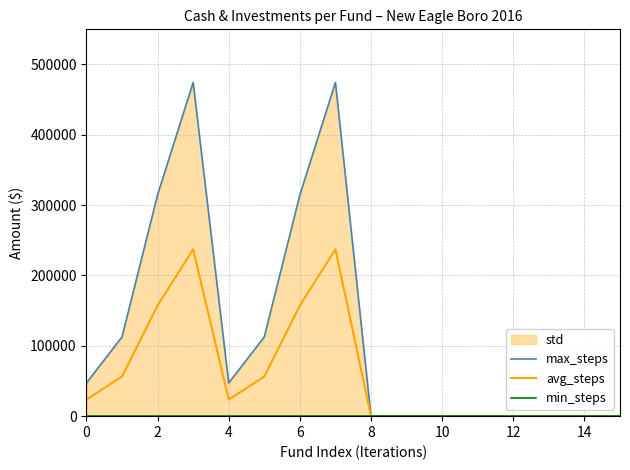

What value does the avg_steps series have at 4?

23558